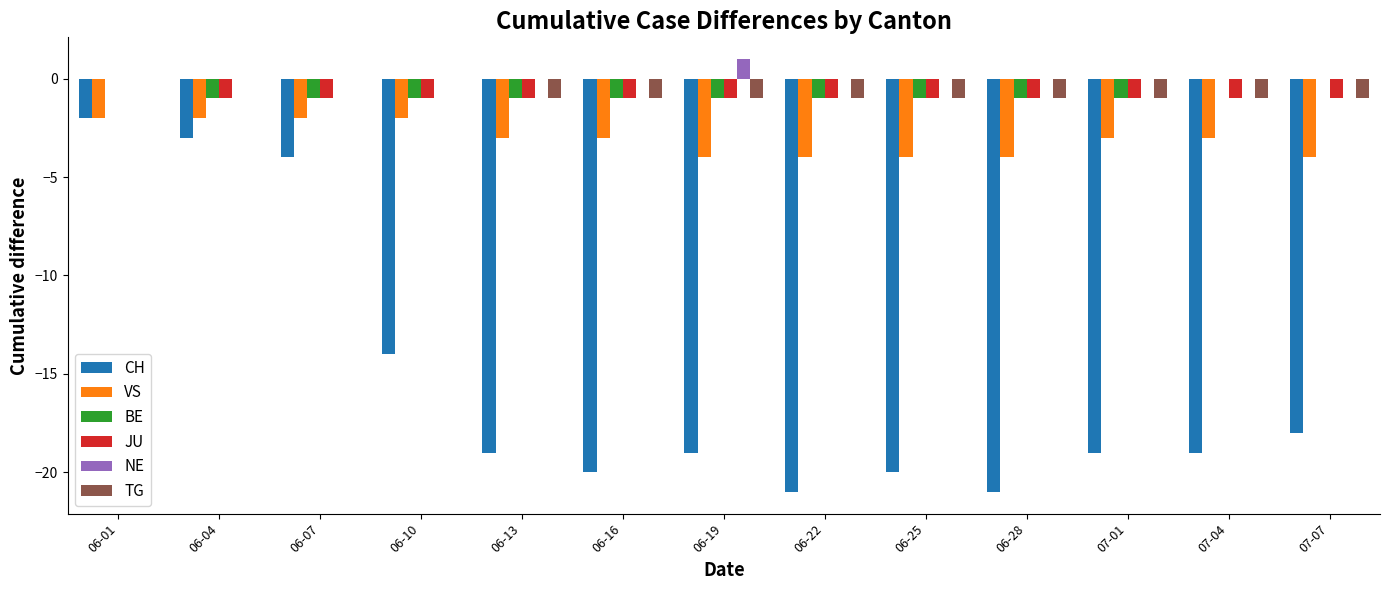

Is it true that BE equals -1 at 06-10?

True